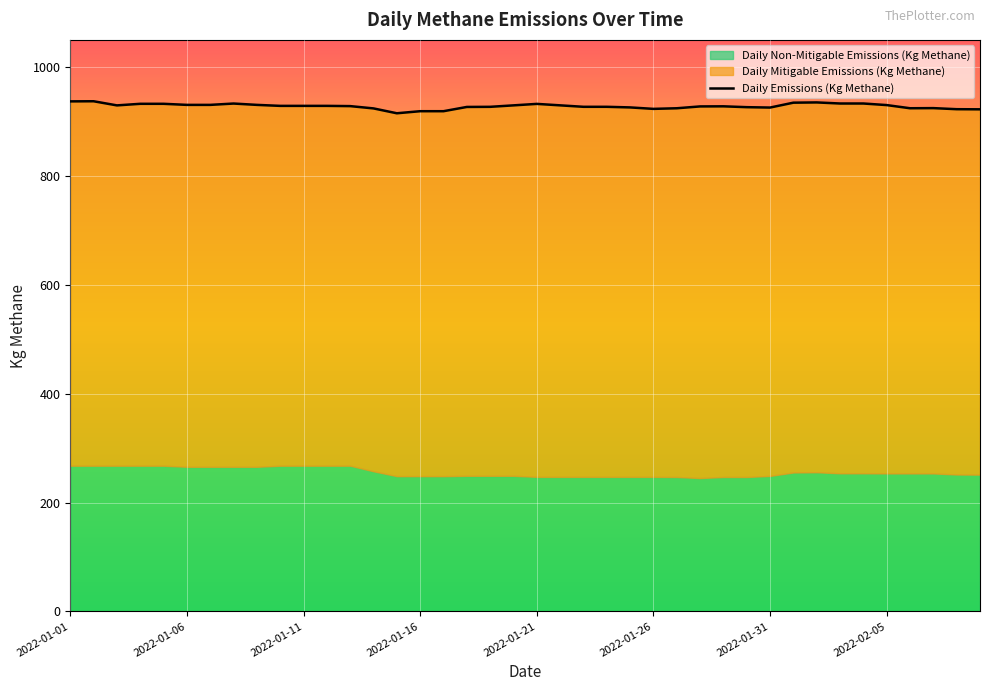

What is the difference between the maximum and minimum values?

22.1